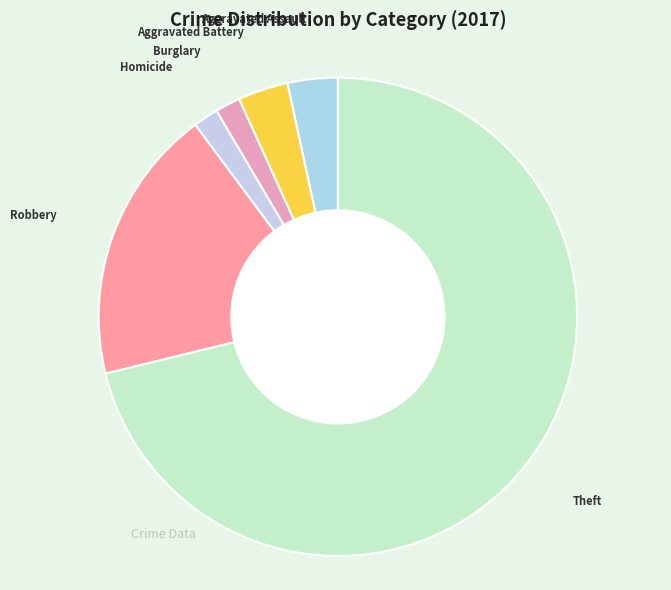

Count the number of slices in the pie.

6